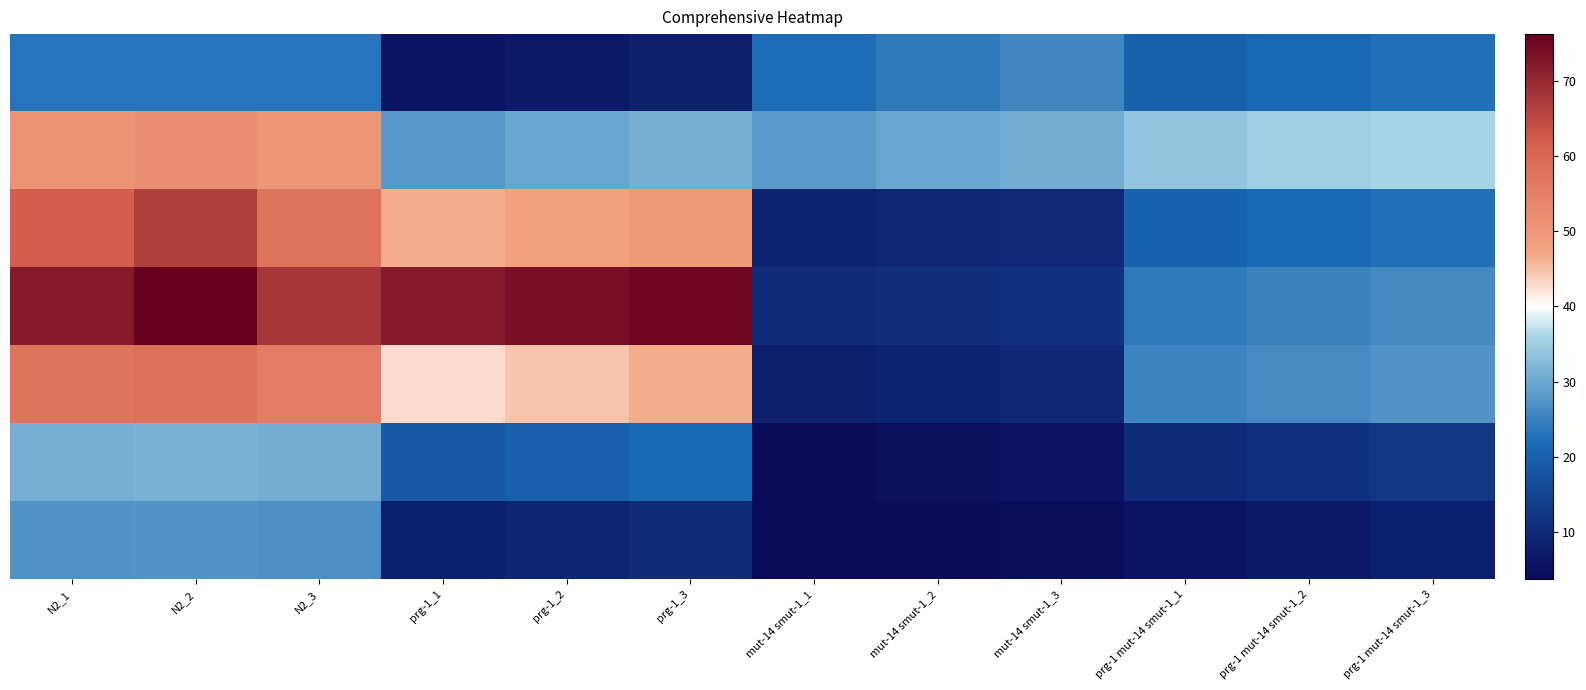

What is the difference between the highest and lowest values at N2_1?

49.0